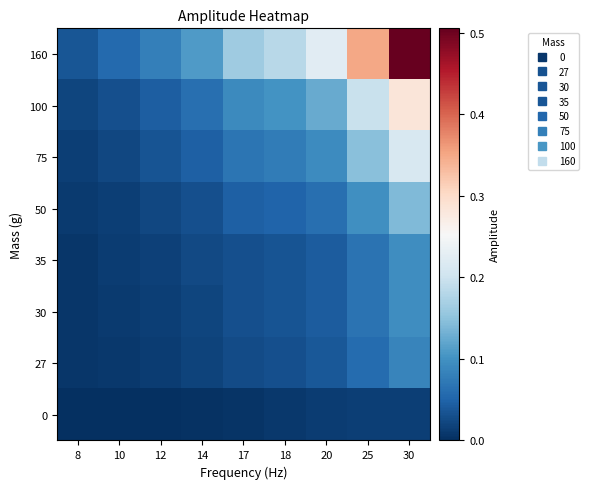

At which category is the sum across all series the highest?

30